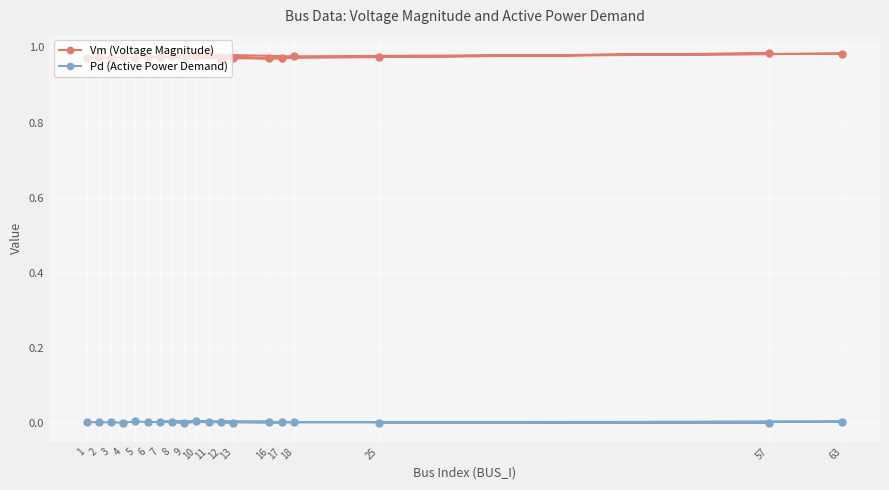

Where is Pd (Active Power Demand) nearest to the value 0?

9